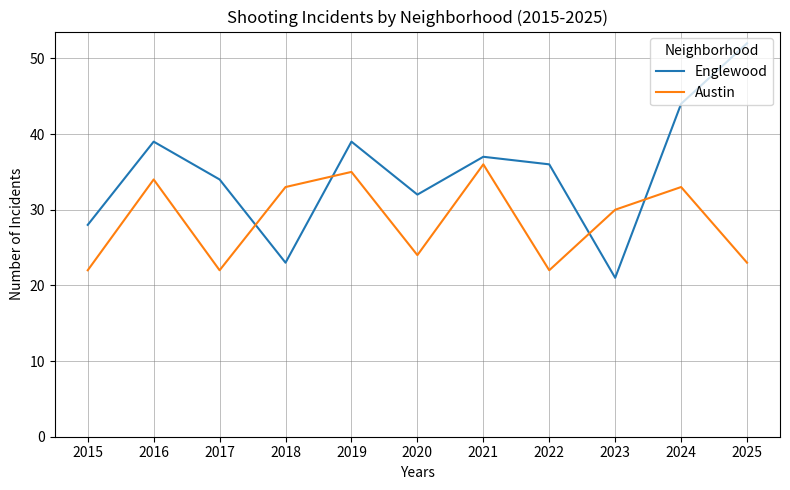

True or false: Austin and Englewood intersect in this chart.

True